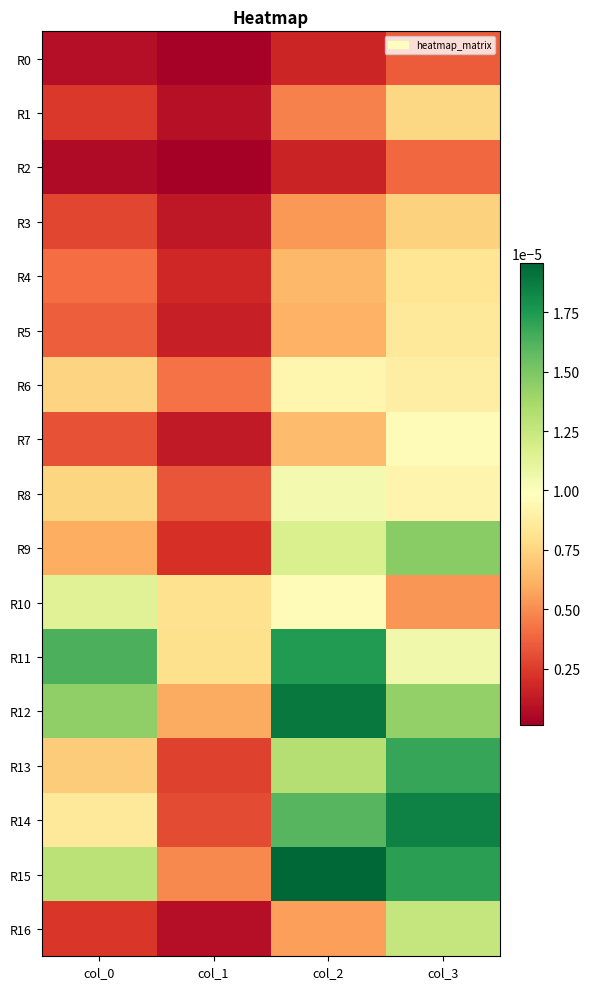

Which series changed the most between col_1 and col_3?

R14